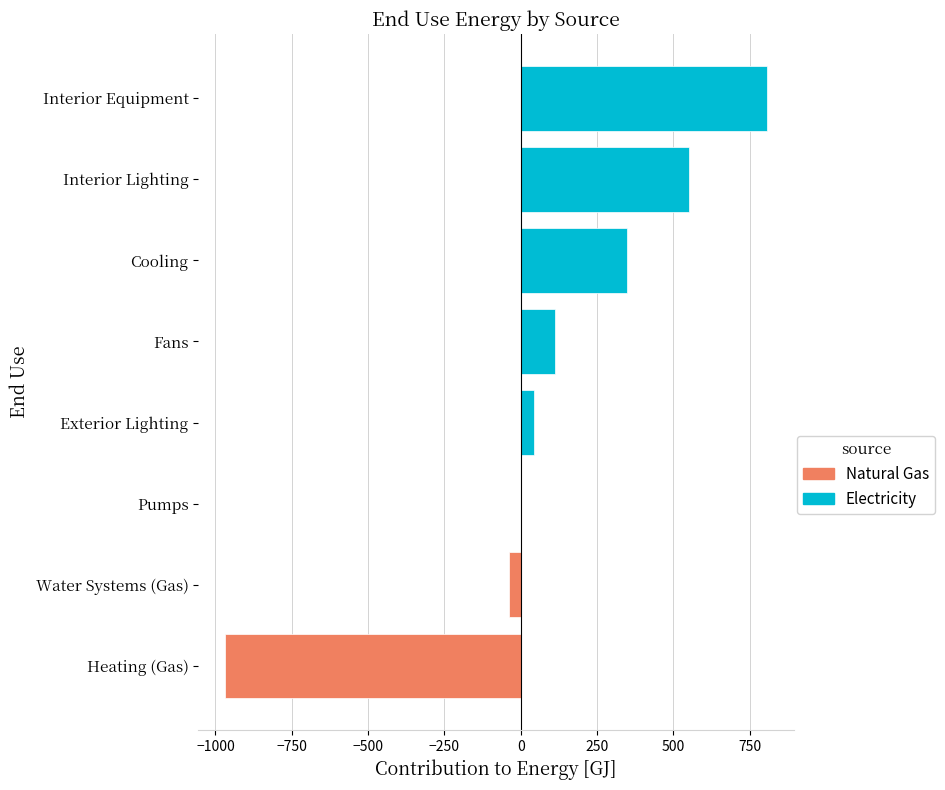

Reading bottom to top, what are all the values shown in this chart?

Heating (Gas)=-967.6	Water Systems (Gas)=-38.5	Pumps=1.7	Exterior Lighting=42.9	Fans=113.8	Cooling=347.2	Interior Lighting=552.6	Interior Equipment=806.0